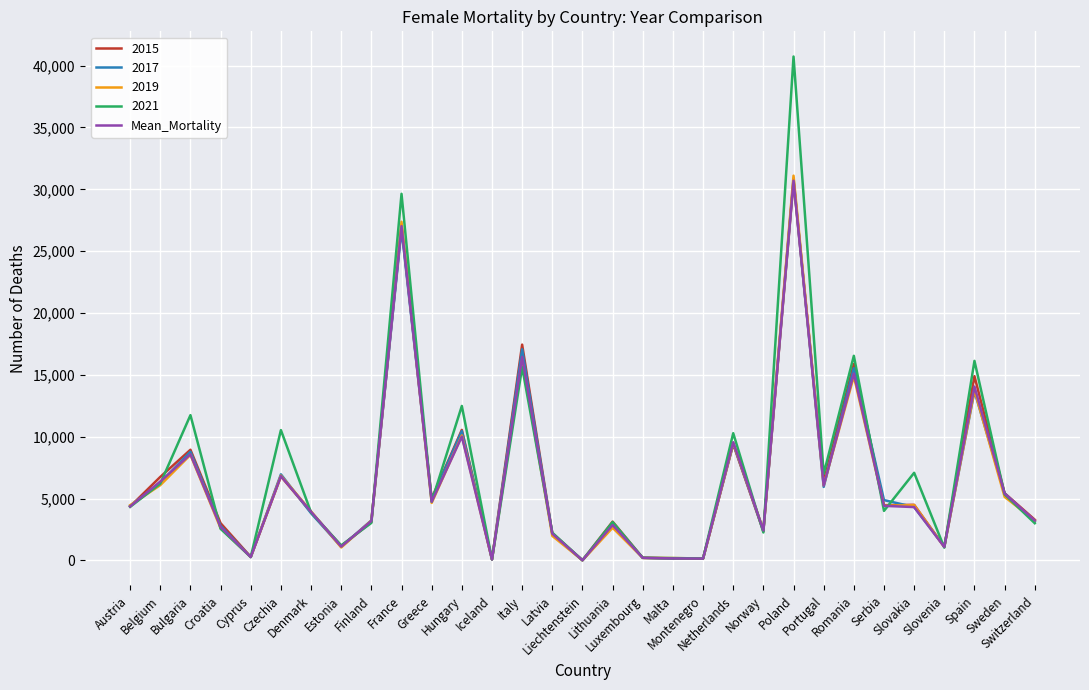

Which series has the largest range (max minus min)?

2021